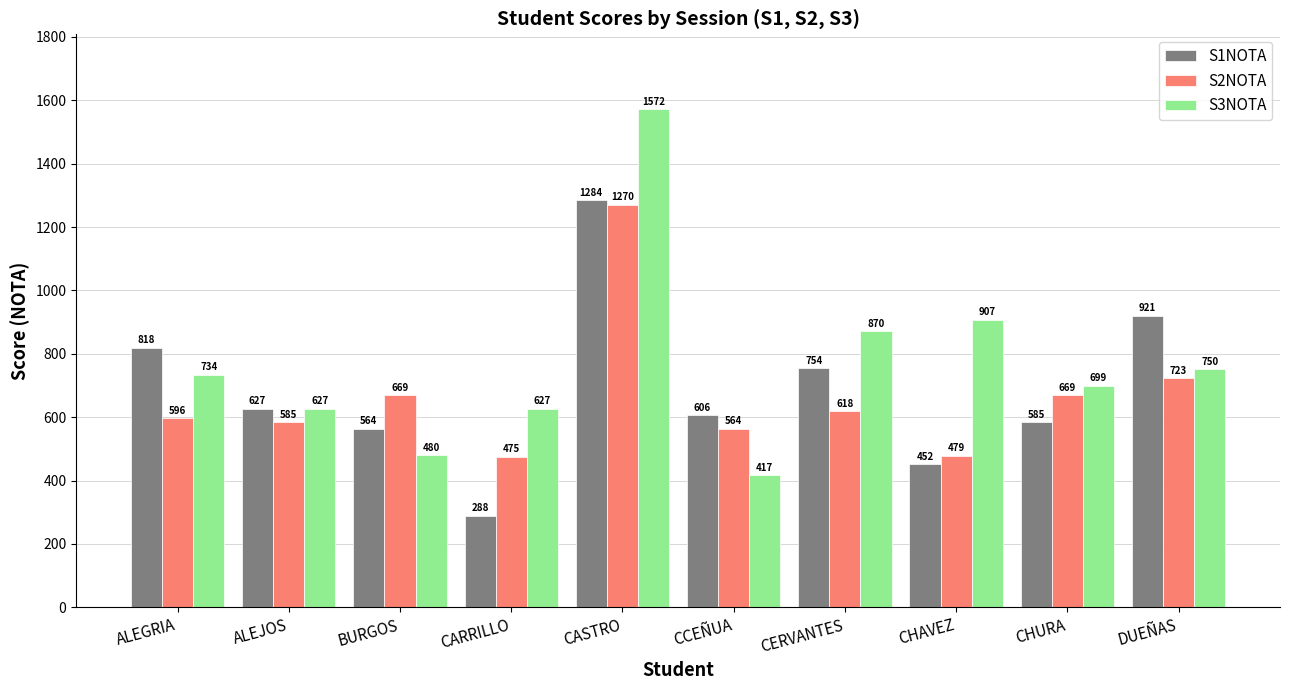

At which category is the sum across all series the highest?

CASTRO